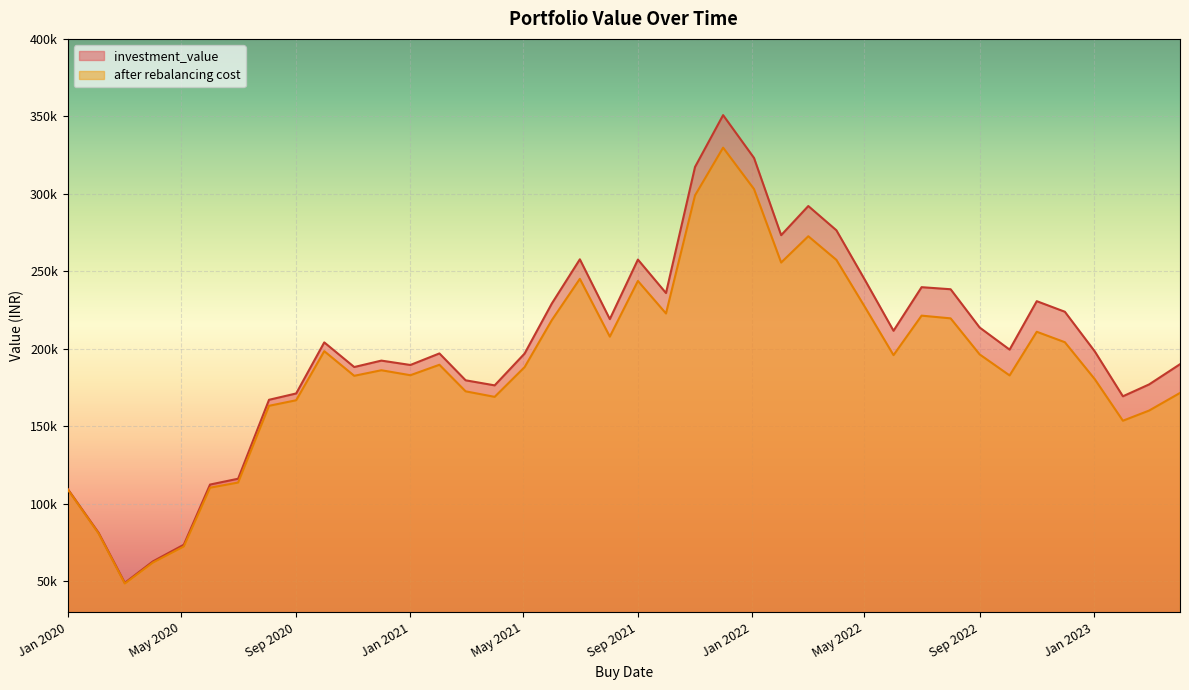

What is the sum of all investment_value values?

8037235.7